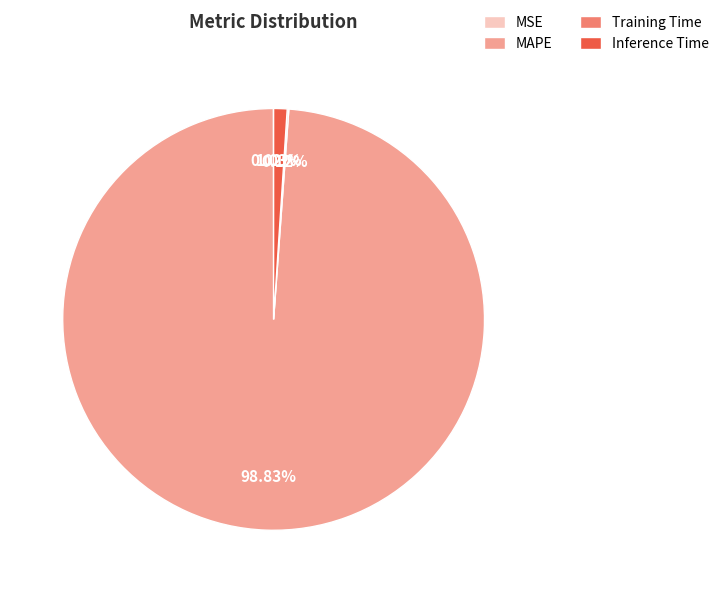

What is the largest slice in the pie chart?

MAPE